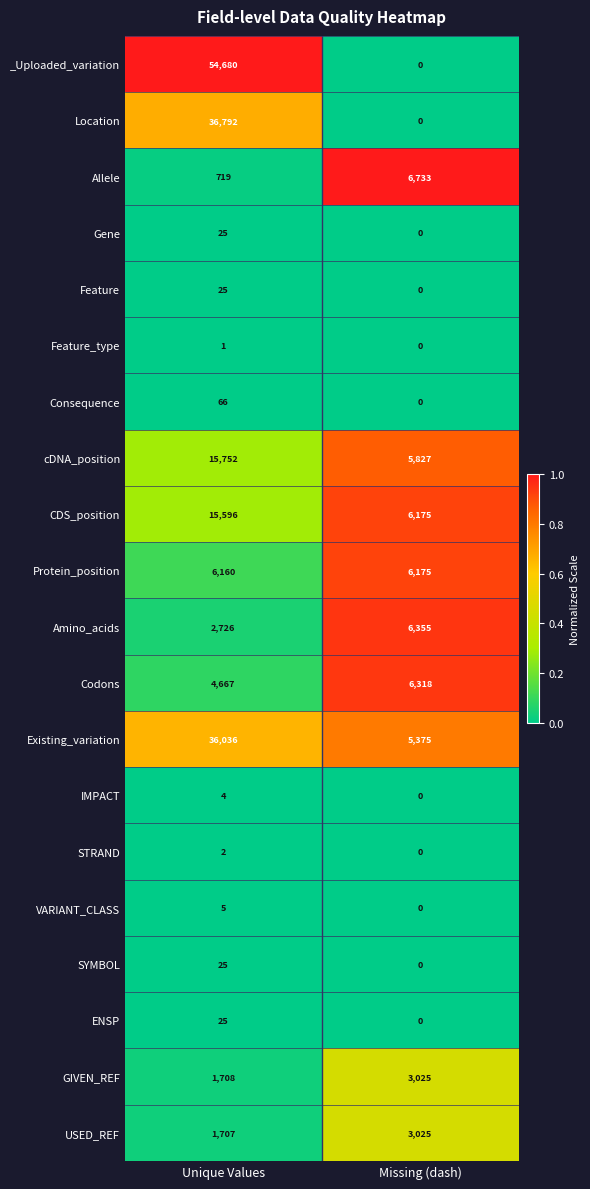

List the labels in order of Amino_acids value, largest first.

Missing (dash), Unique Values